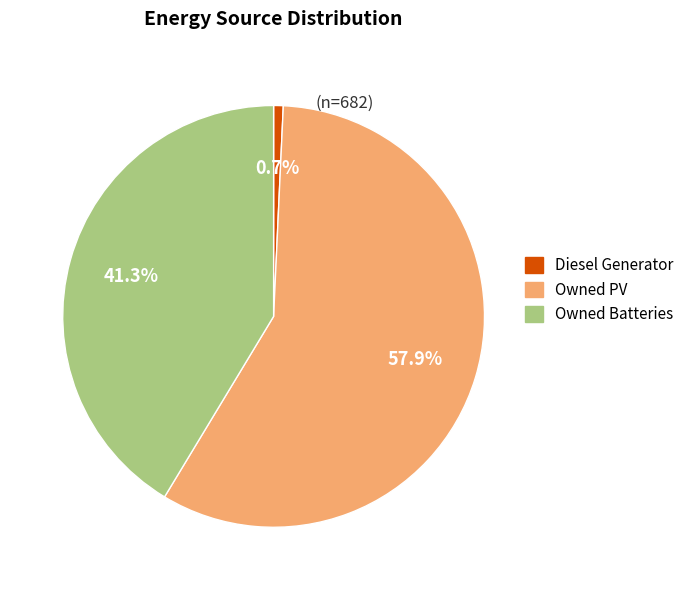

Which category has the smallest portion of the pie?

Diesel Generator